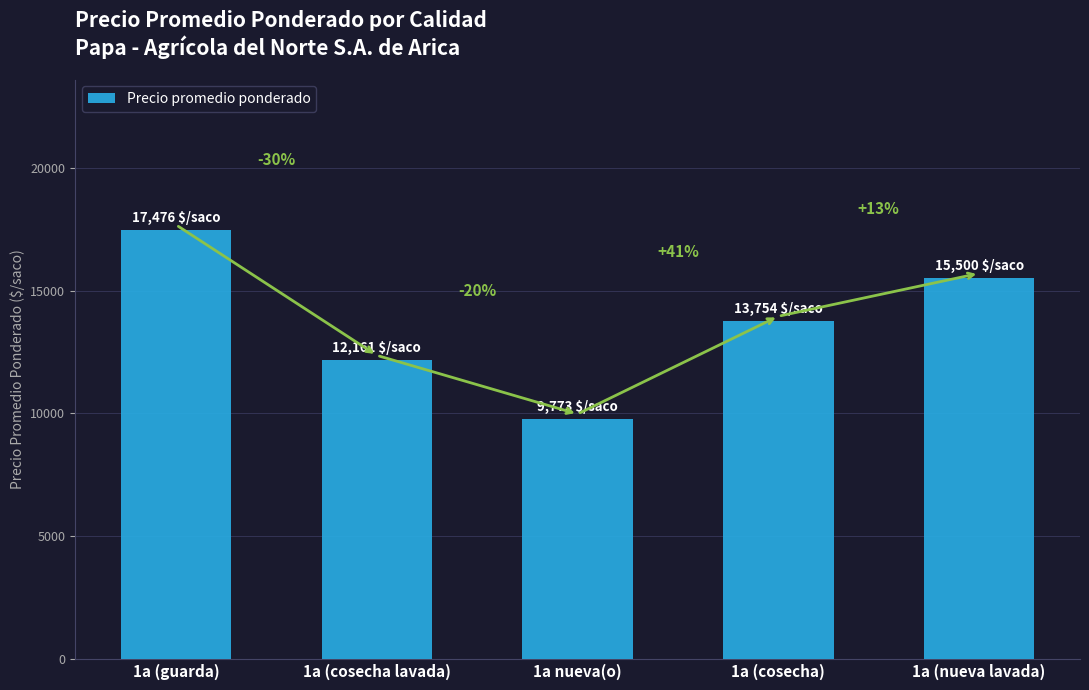

Is it true that the value at 1a (cosecha lavada) is 12161?

True